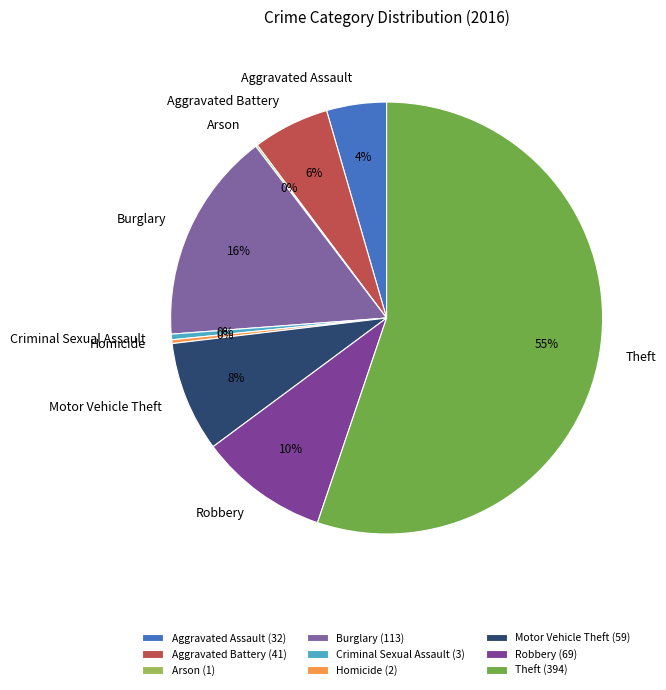

What is the largest slice in the pie chart?

Theft